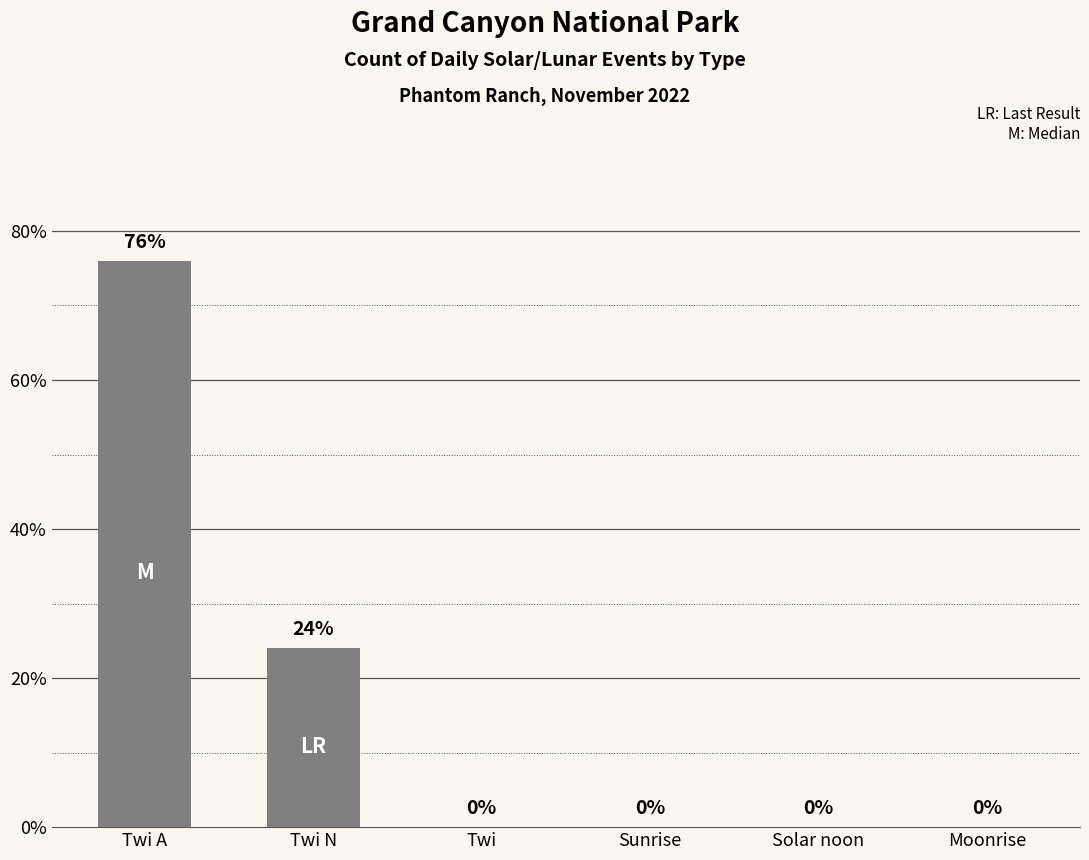

The value at Solar noon is -24. True or false?

False